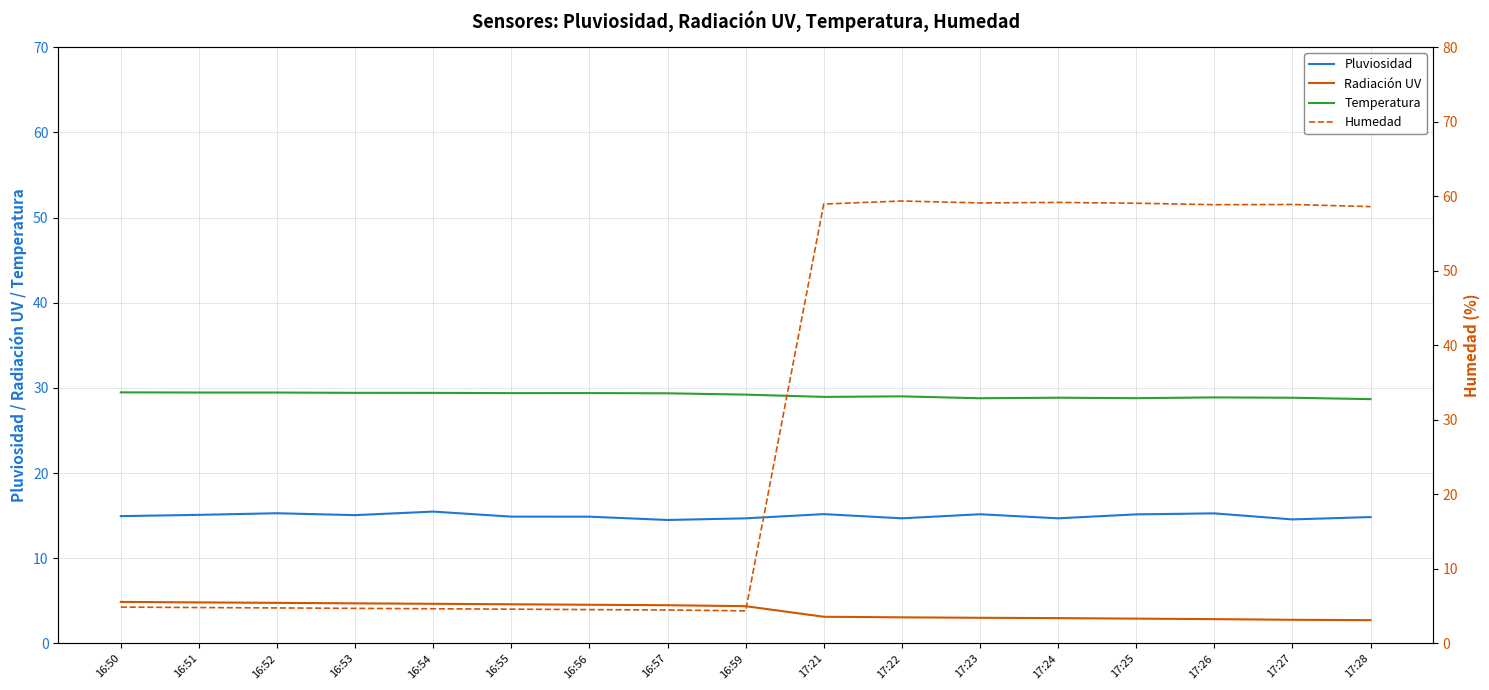

What is the difference between the highest and lowest values at 16:52?

24.7